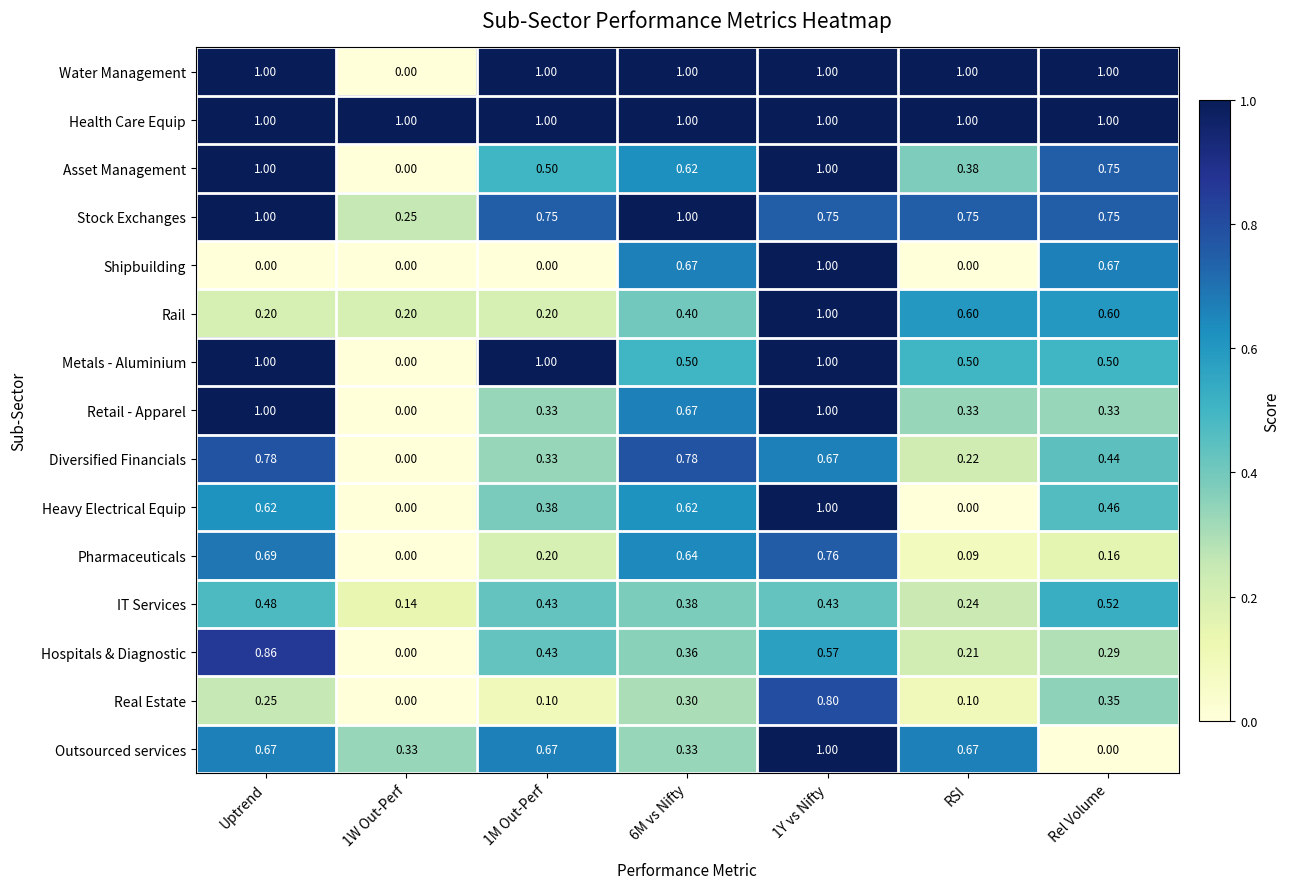

Which series has the largest total across all categories?

Health Care Equip